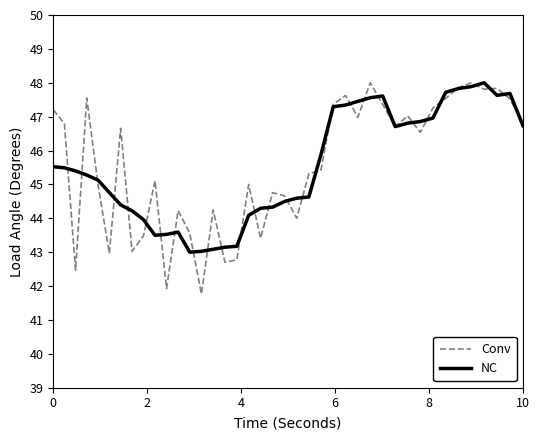

How many lines are shown in the chart?

2